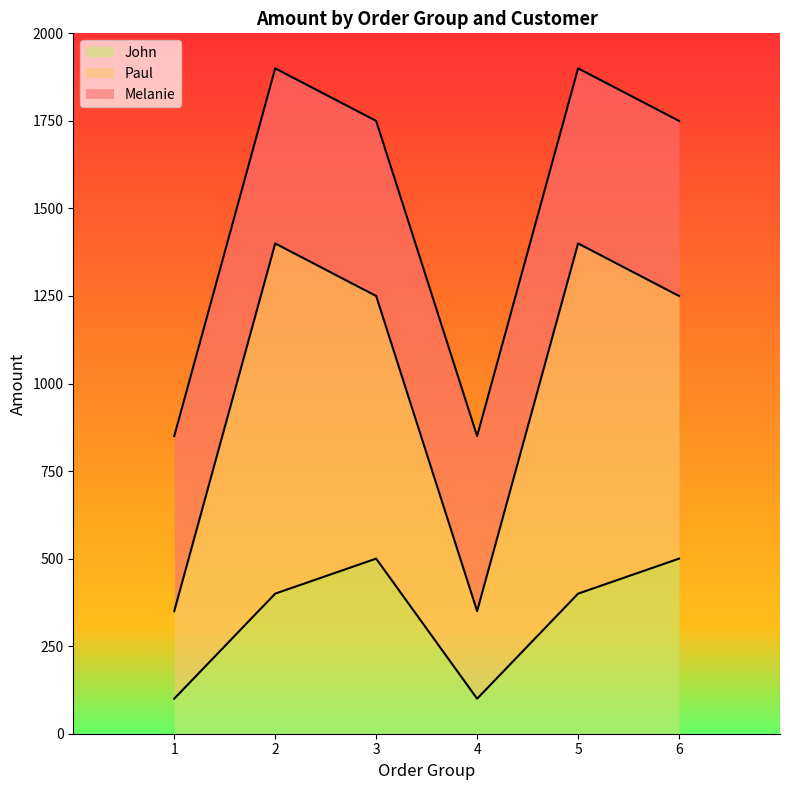

How many categories are shown in the chart?

6